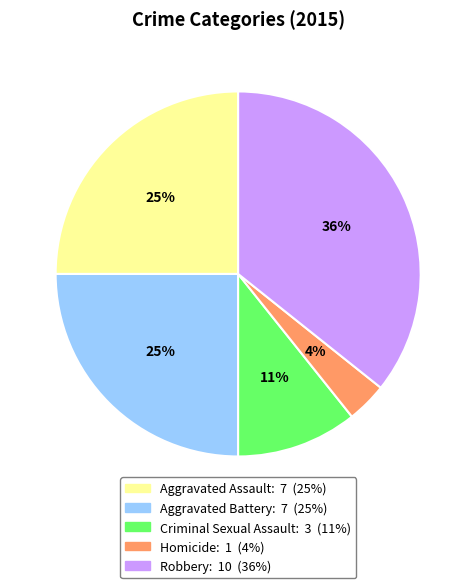

Is there any slice that represents more than half of the pie?

No